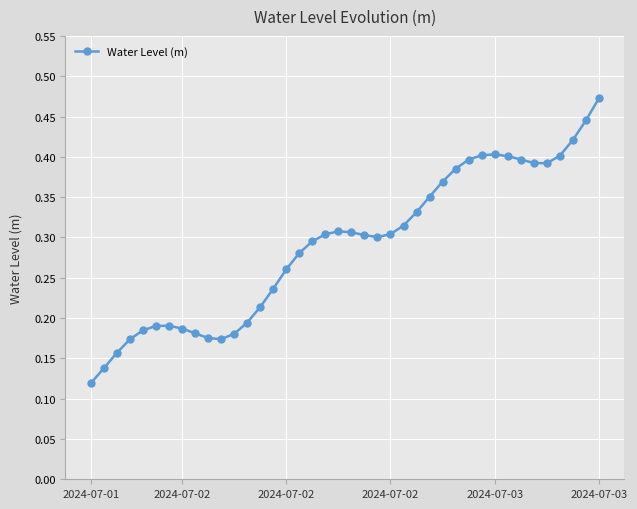

Which category has the highest value across all series?

2024-07-03